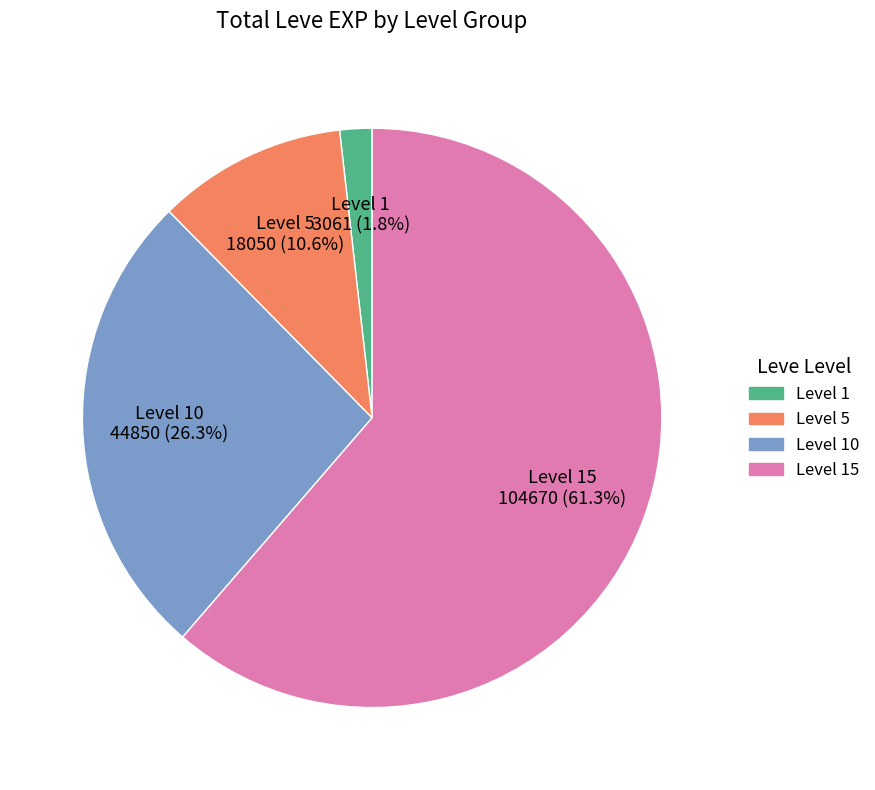

Is there a majority slice in this chart?

Yes